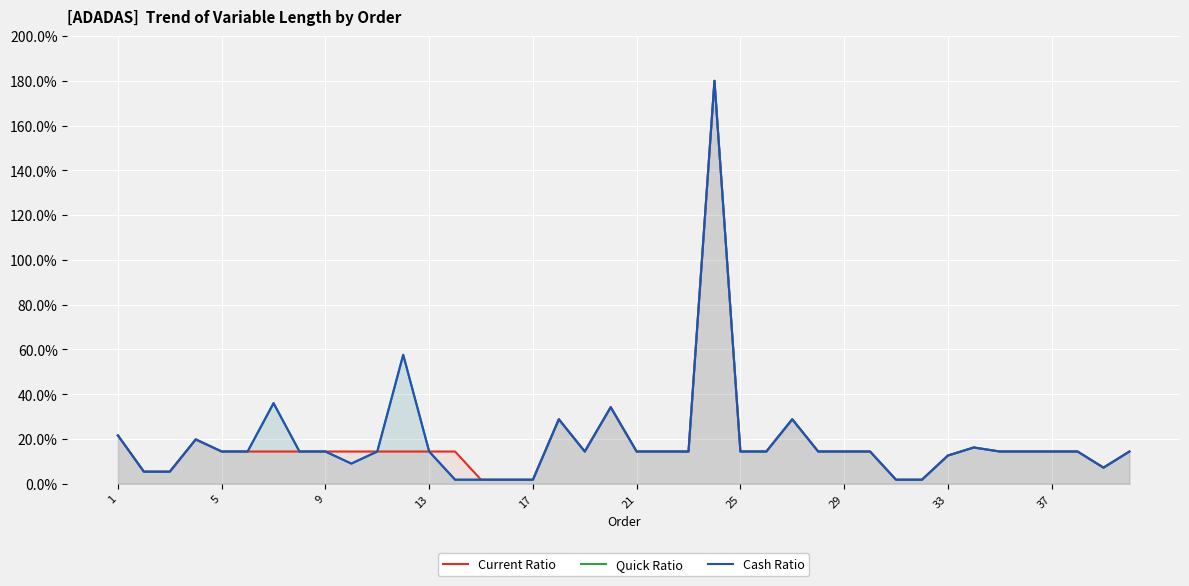

In Current Ratio, how many points are higher than both neighbors (excluding endpoints)?

6